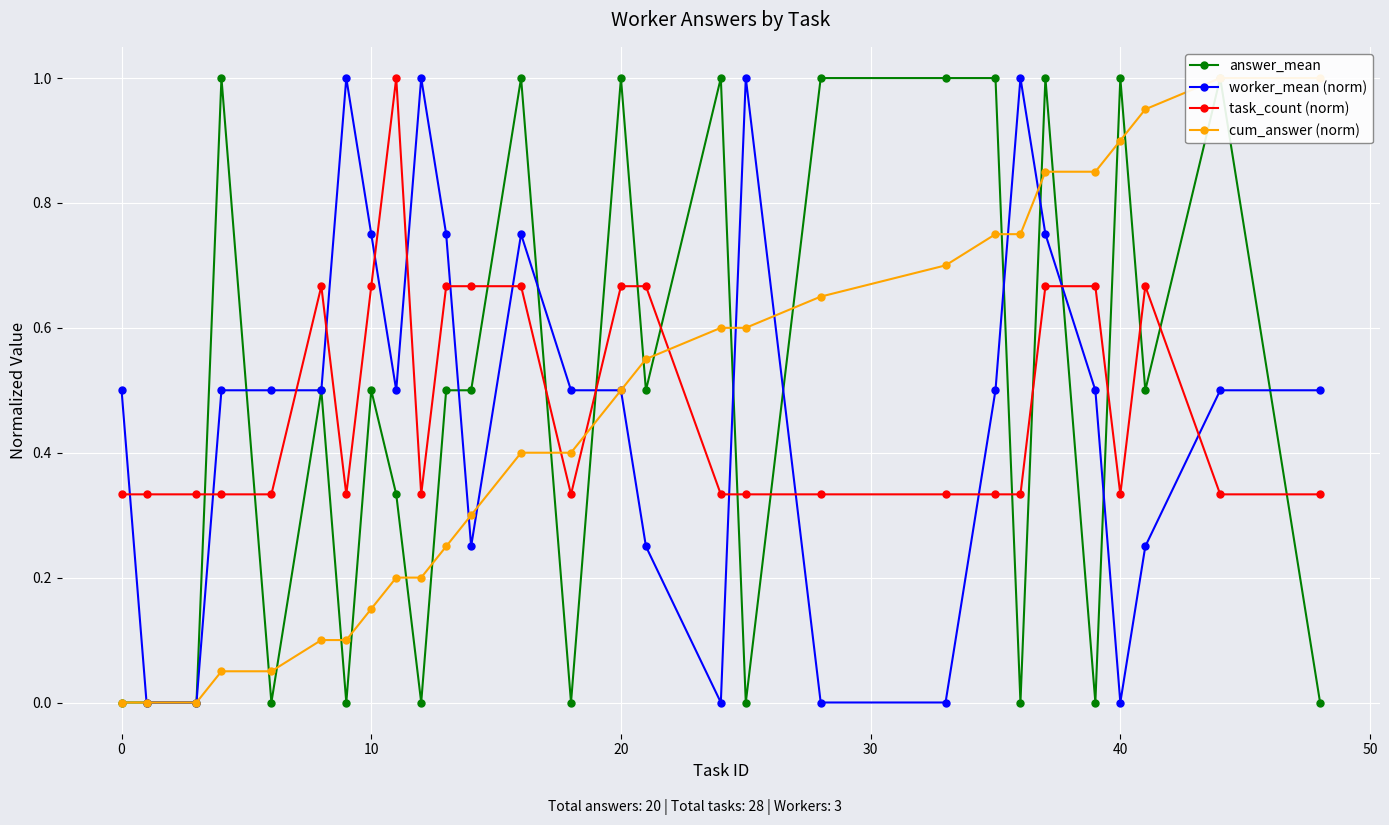

The value of task_count (norm) at 20 is 0.4. True or false?

False